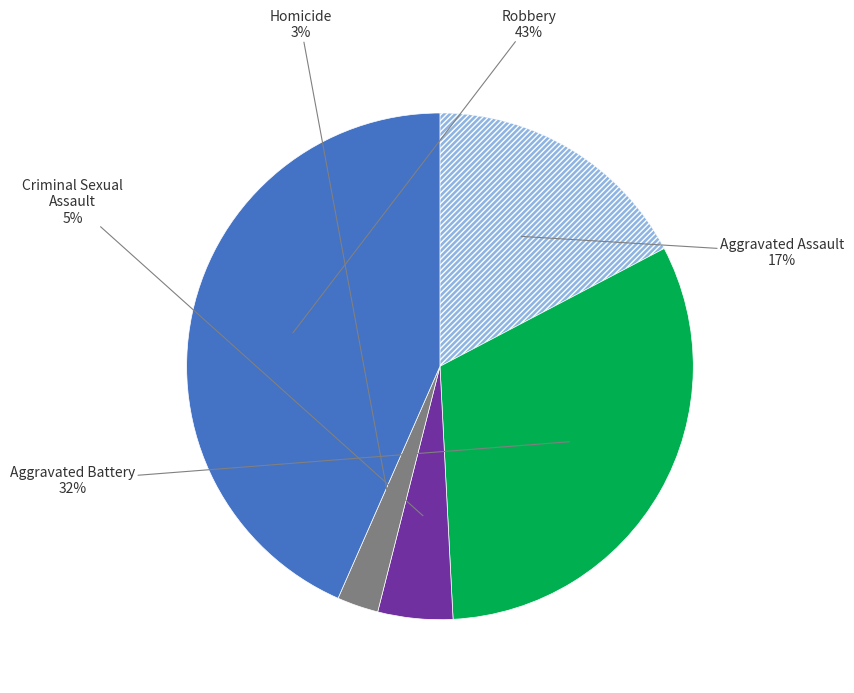

What is the smallest slice in the pie chart?

Homicide